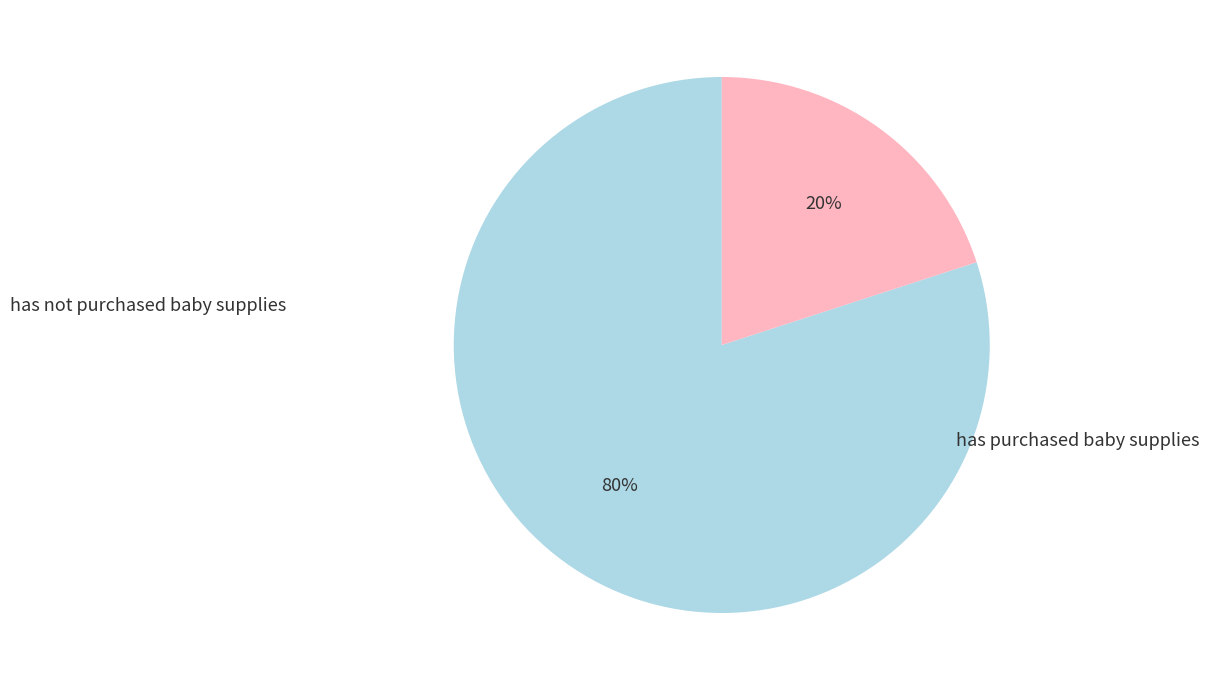

To the nearest percent, what is the average slice percentage?

50%